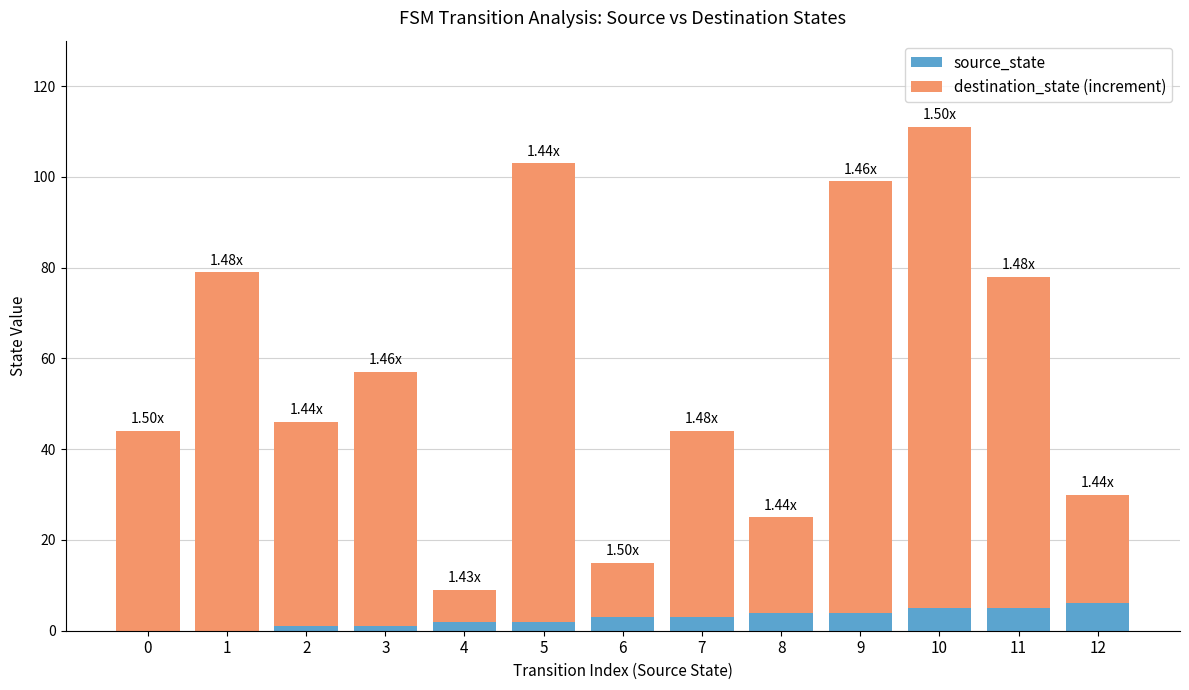

What is the sum of all source_state values?

36